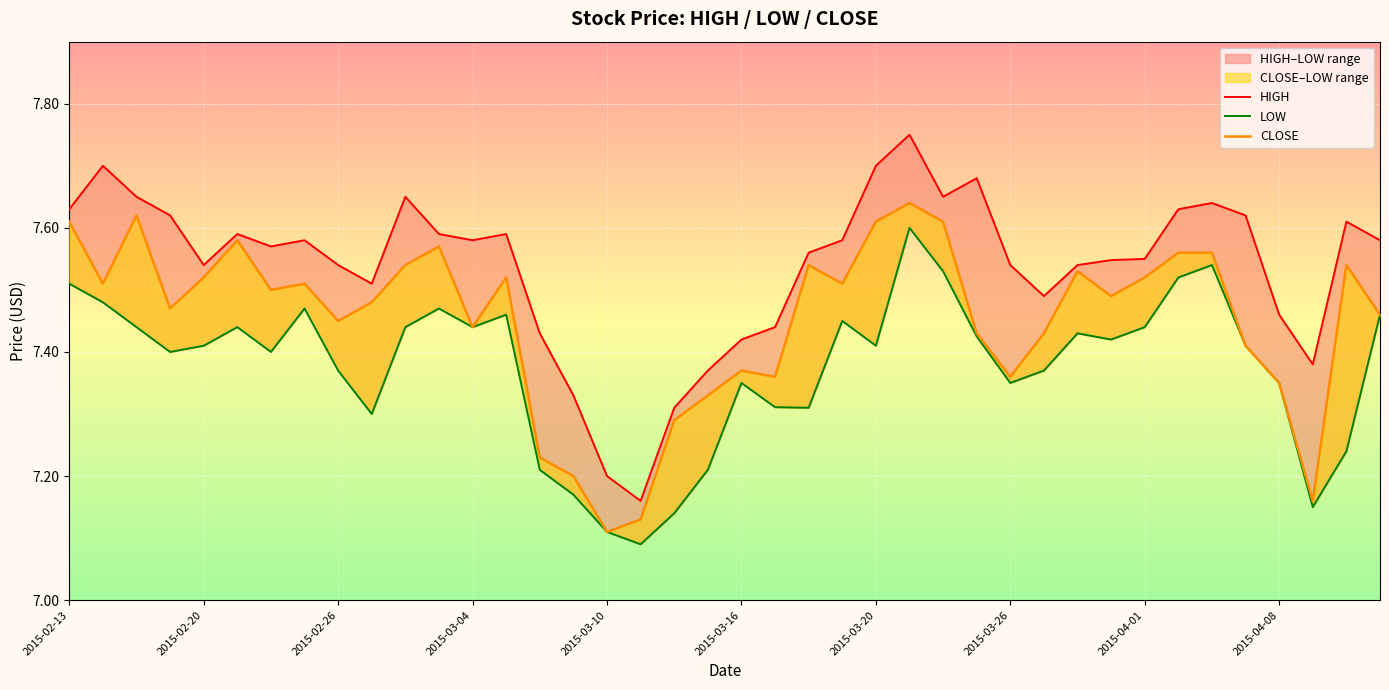

True or false: LOW has a value of 7.5 at 11.

True